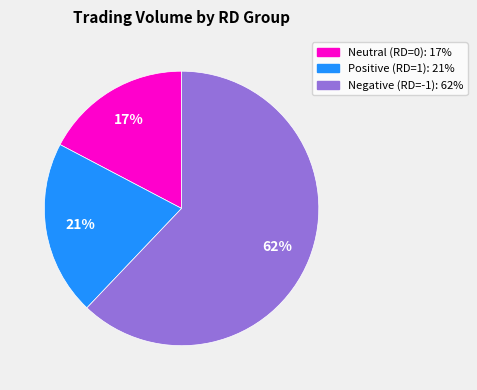

Is there any slice that represents more than half of the pie?

Yes